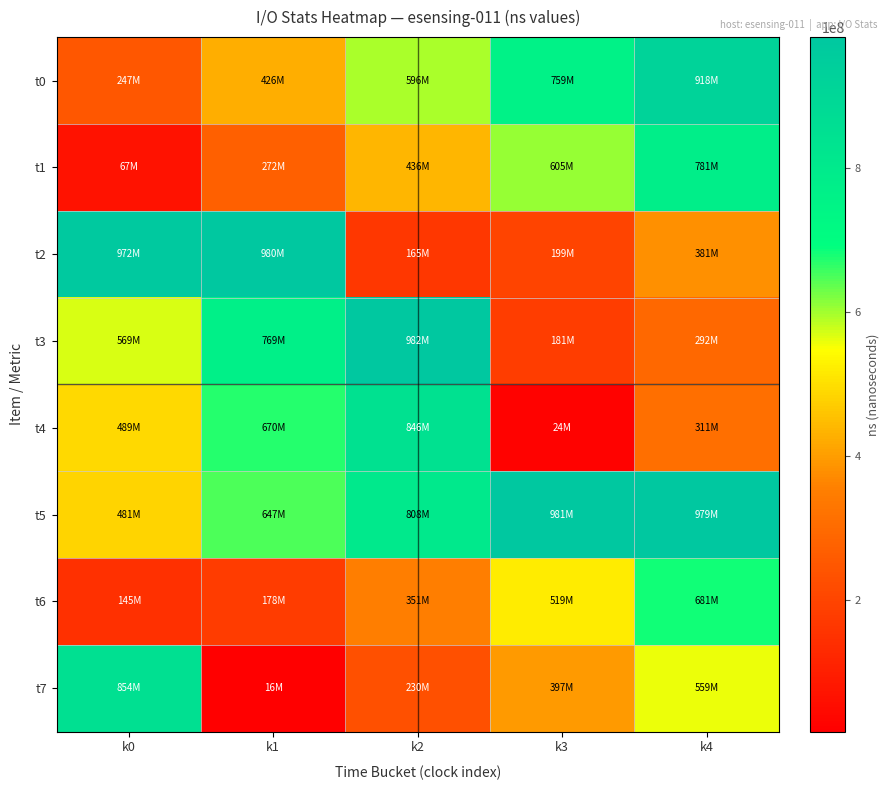

Rank the series by their maximum value, from lowest to highest.

t6, t1, t4, t7, t0, t2, t5, t3